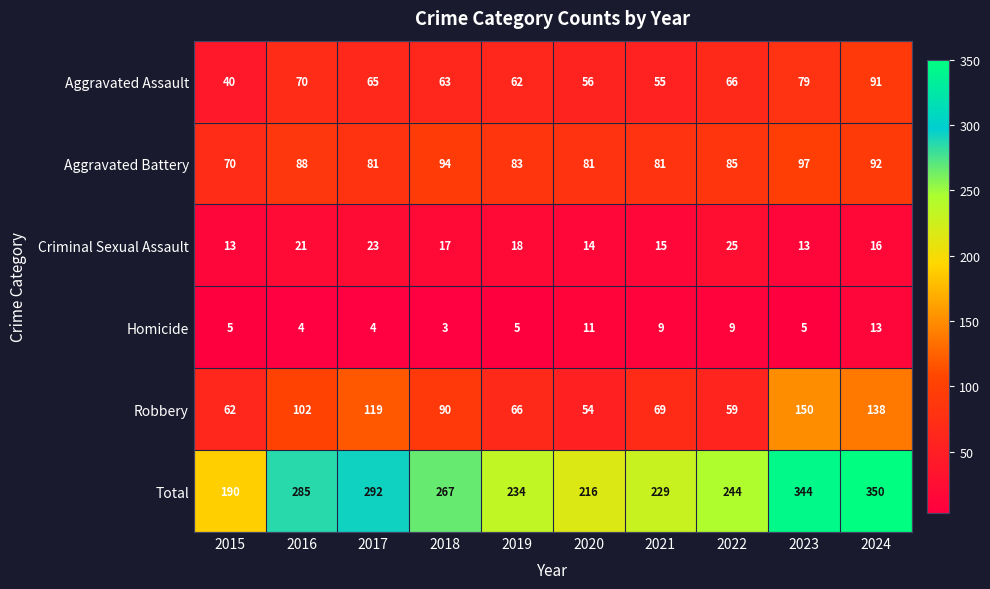

What is the total value across all series at 2022?

488